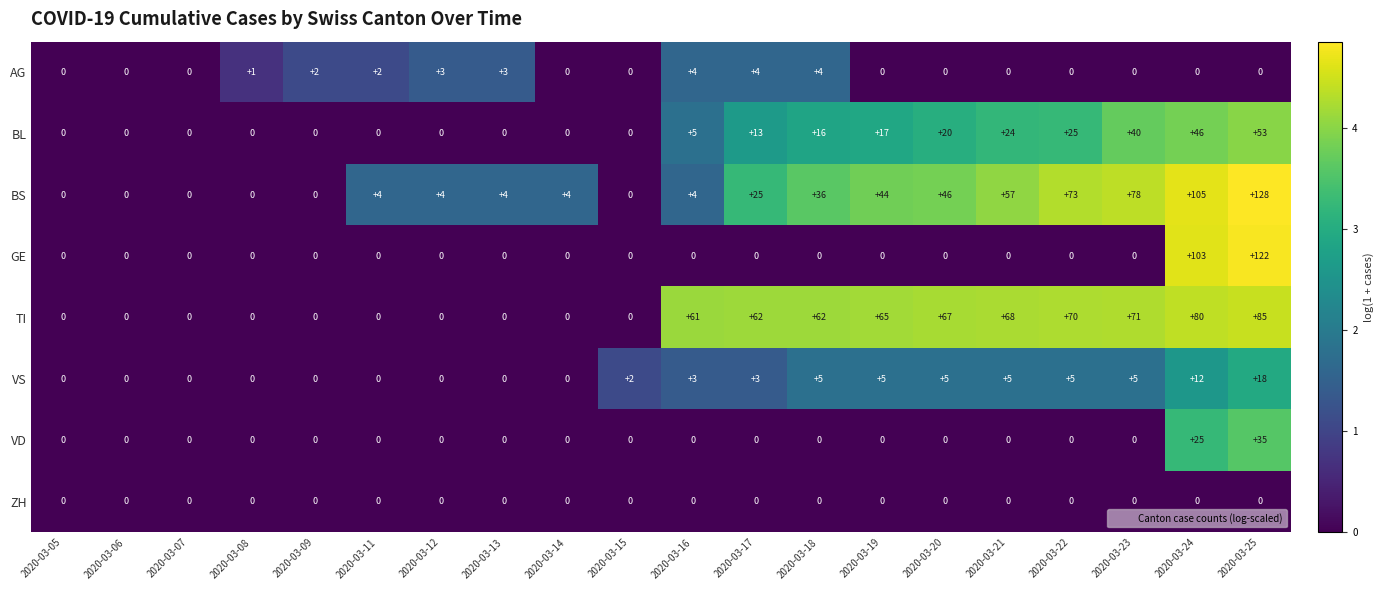

What is the maximum value shown in the chart?

128